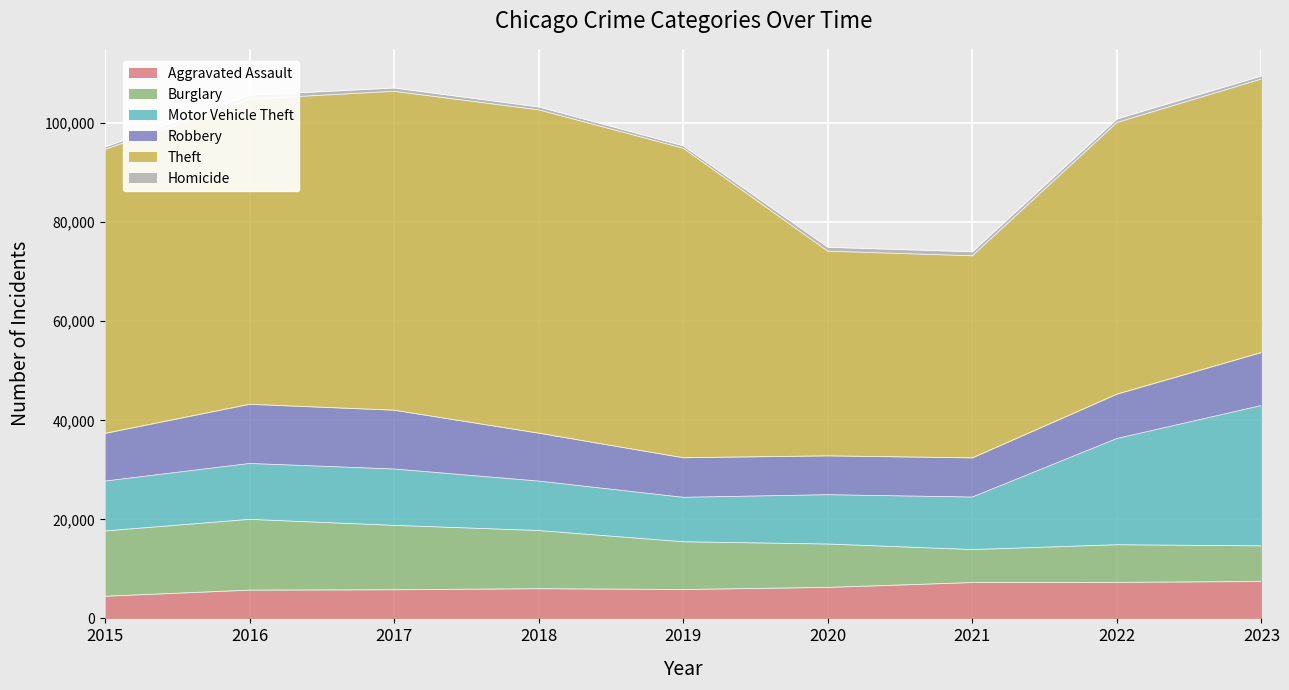

What value does the Theft series have at 2022?

54851